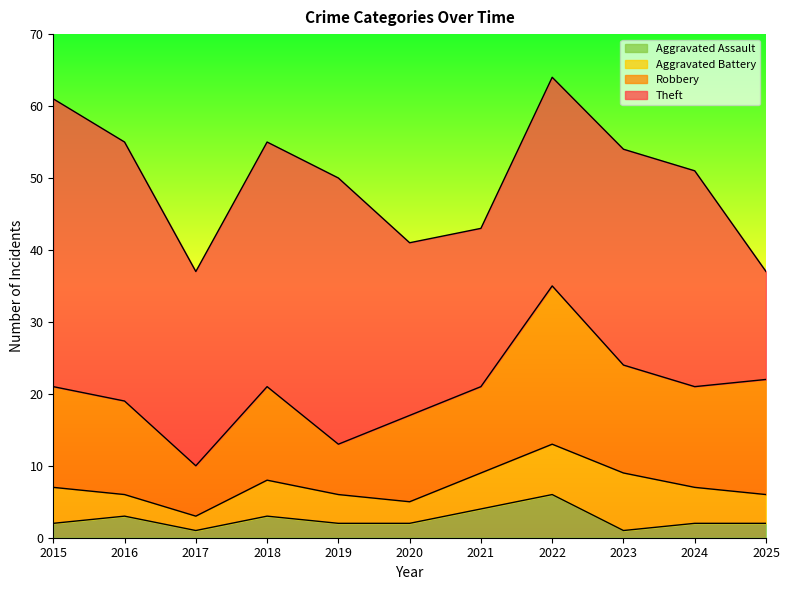

Does the chart display data point markers on the line(s)?

No